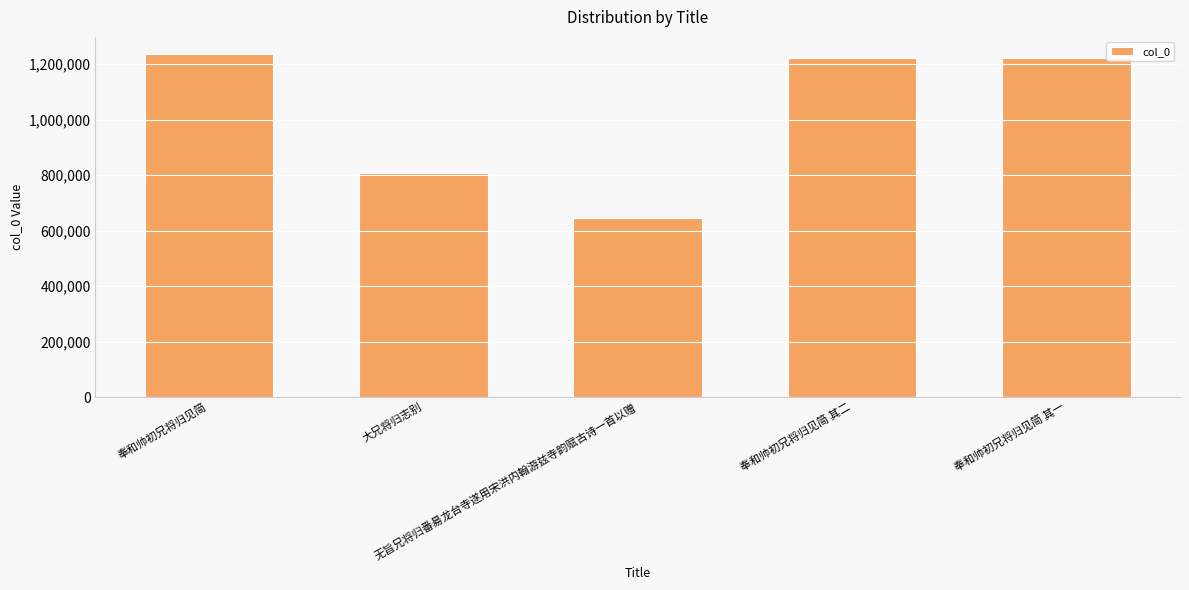

What is the minimum value shown in the chart?

644269